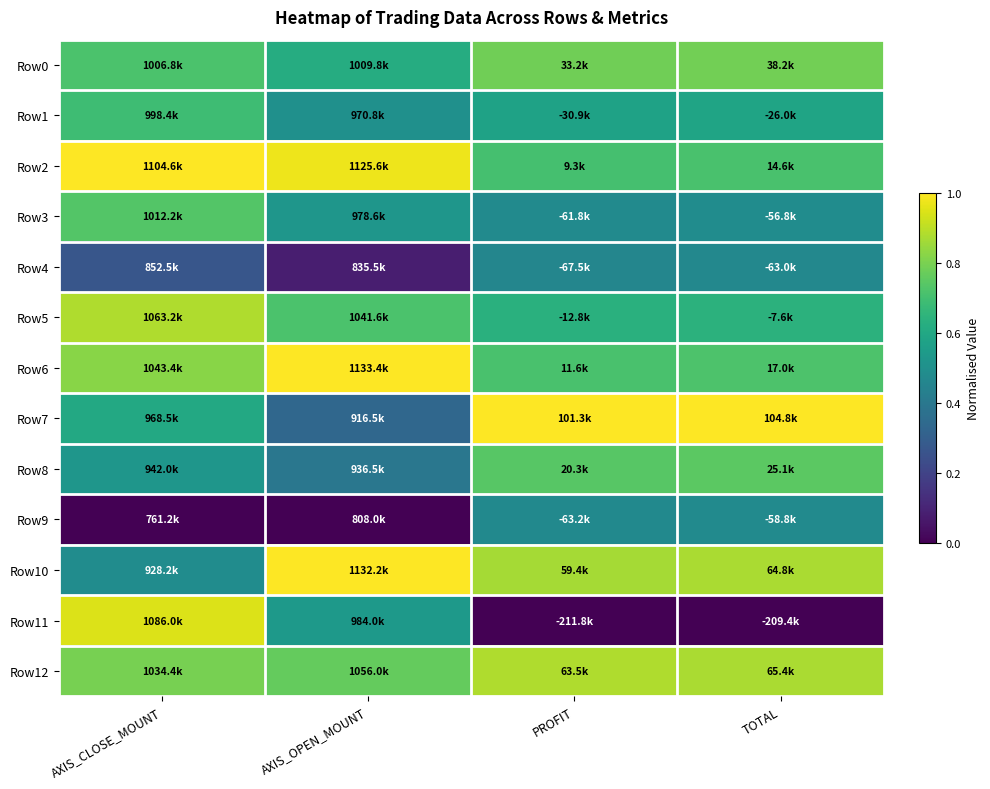

Which category has the lowest value across all series?

AXIS_CLOSE_MOUNT